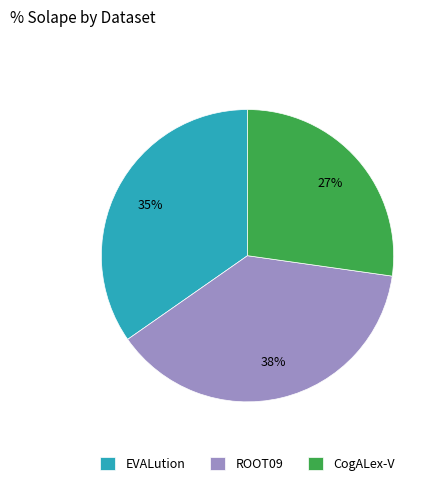

True or false: CogALex-V accounts for 27% of the total.

True